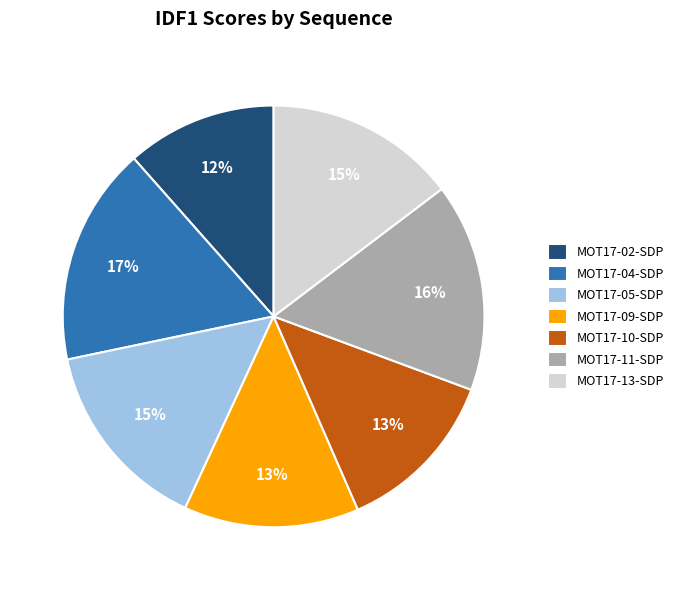

How many segments does this pie chart have?

7